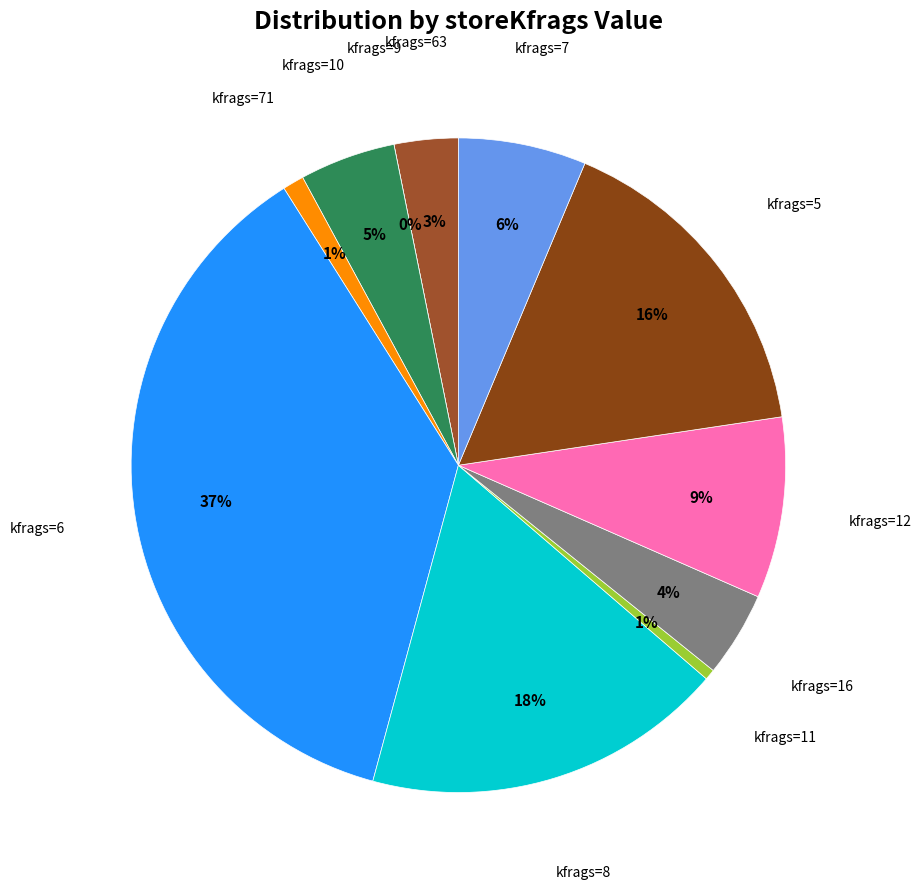

Combined, do 6 and 6 account for over 50%?

No